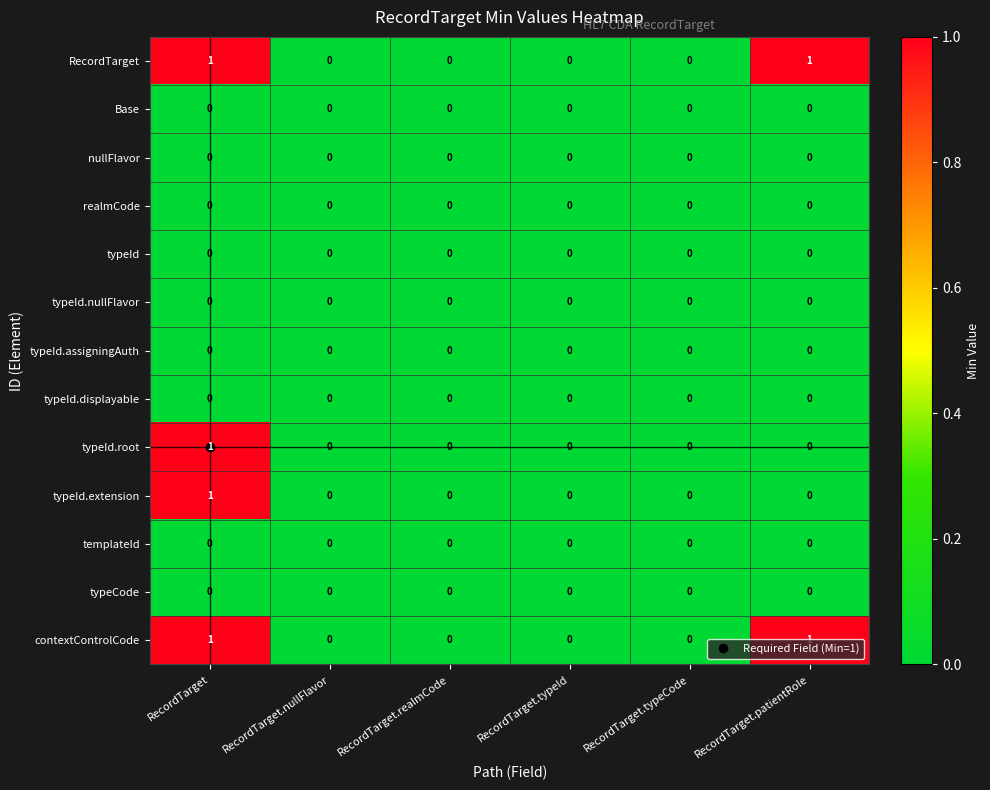

How many distinct data groups are displayed?

13